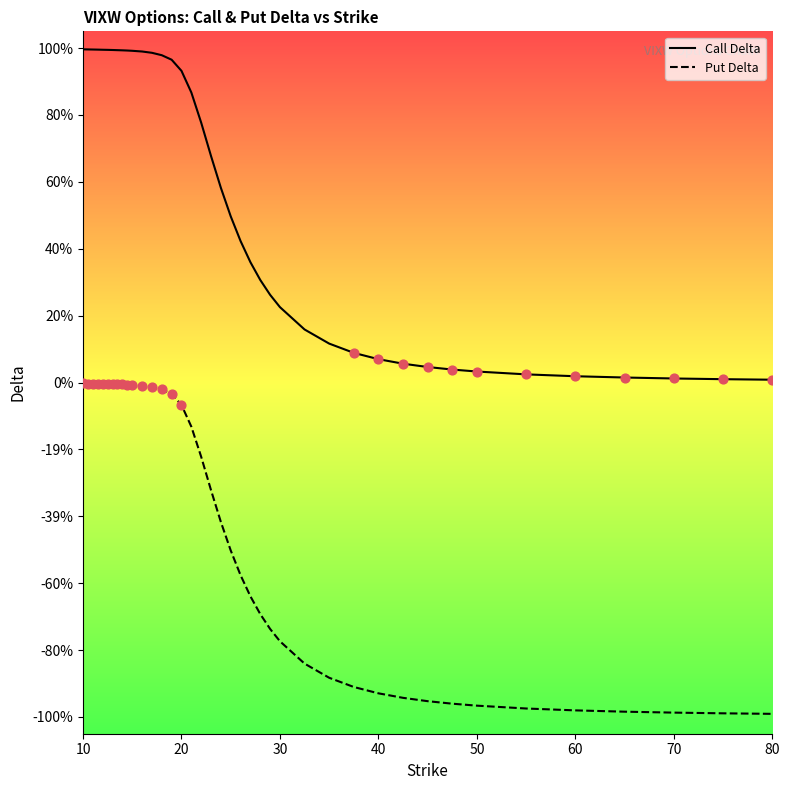

What are all the series names shown in the legend?

Call Delta, Put Delta